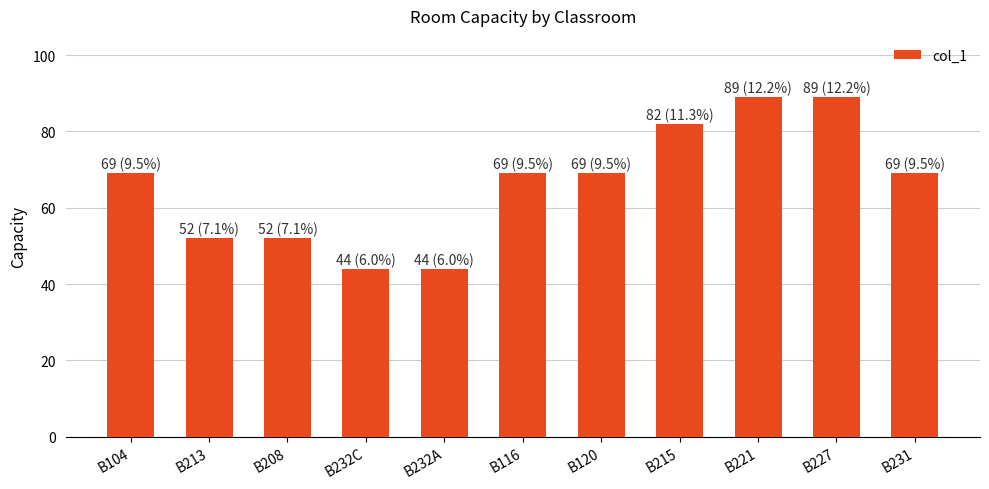

What is the smallest value displayed?

44